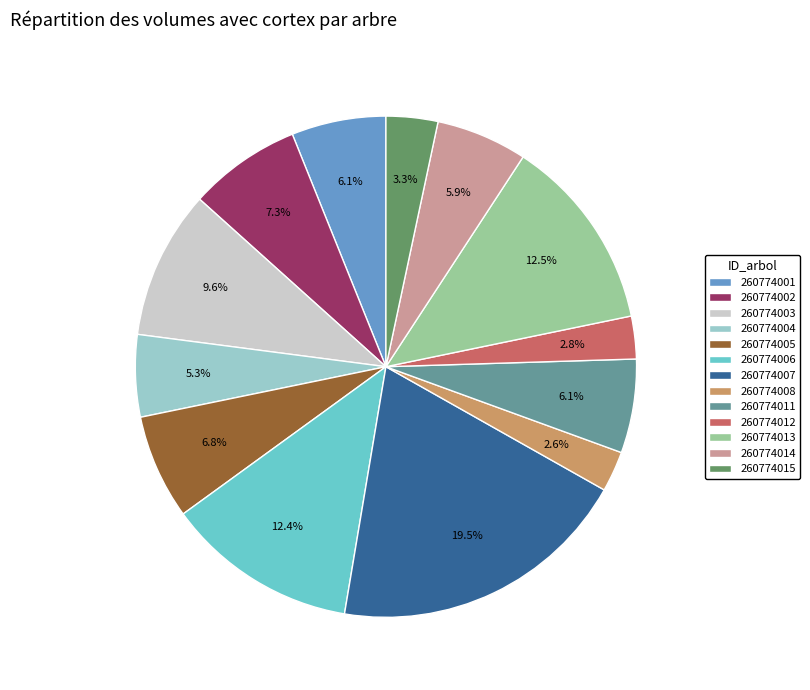

Which slice is the largest?

260774007